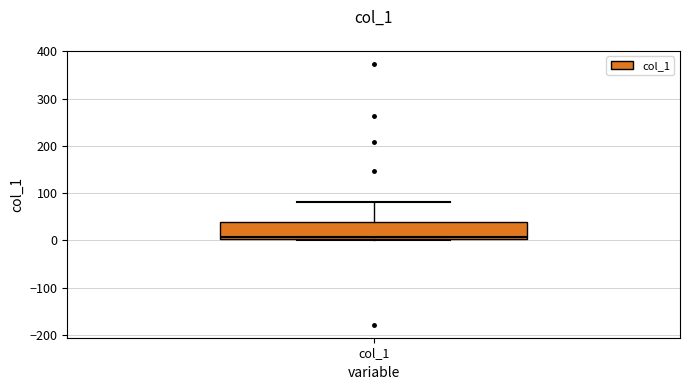

Transcribe this box plot: give where the median line is, the range the box spans, and where the two whiskers end, as read against the y-axis. The values are not printed on the chart, so give them approximately, as read against the axis.

median 10, box 0 to 40, whiskers 0 to 80